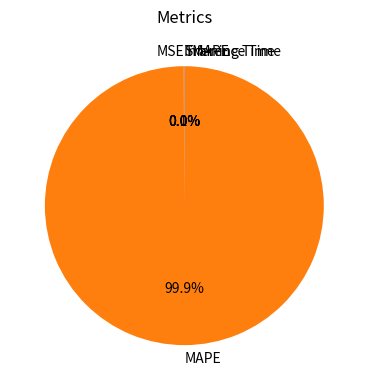

What portion of the pie excludes MAPE?

0.1%